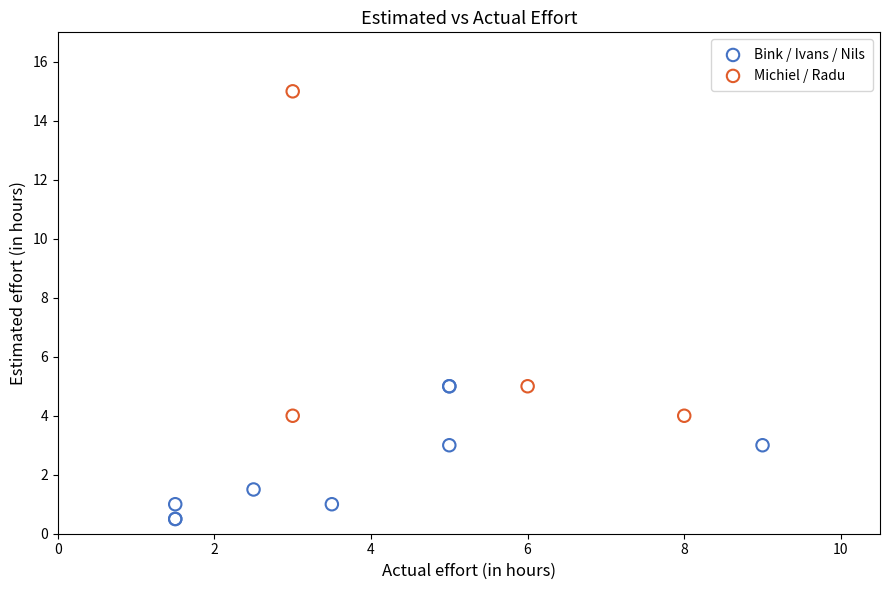

Which series contains the lowest Y value?

Bink / Ivans / Nils